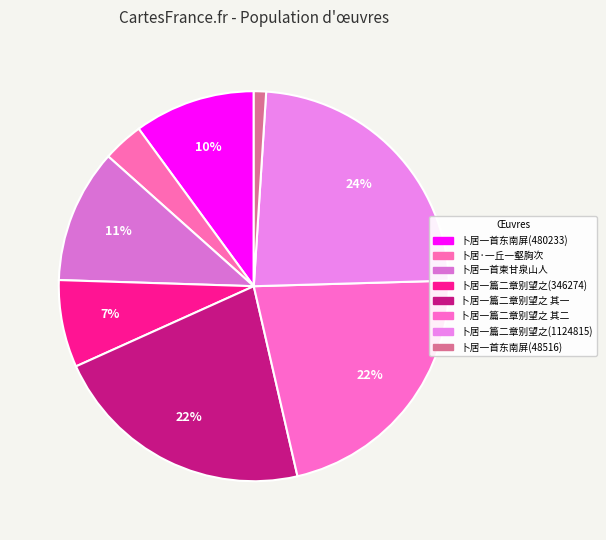

Is it true that 卜居·一丘一壑胸次 is 16% of the pie?

False